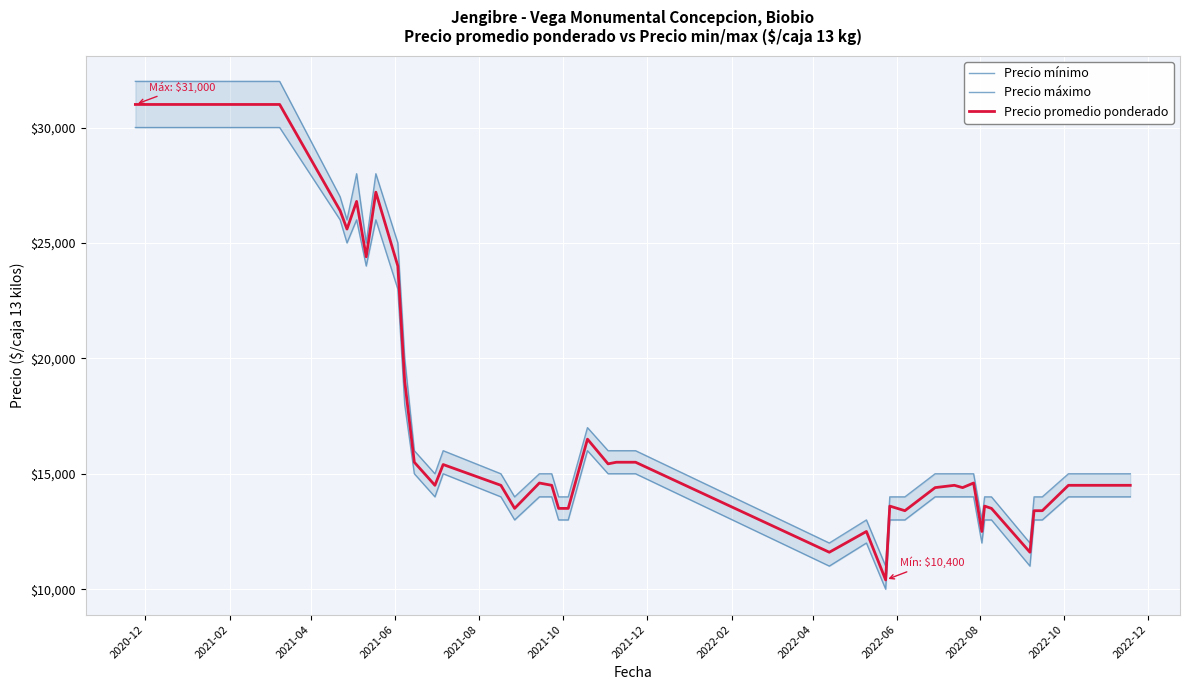

What is the maximum value for Precio mínimo?

30000